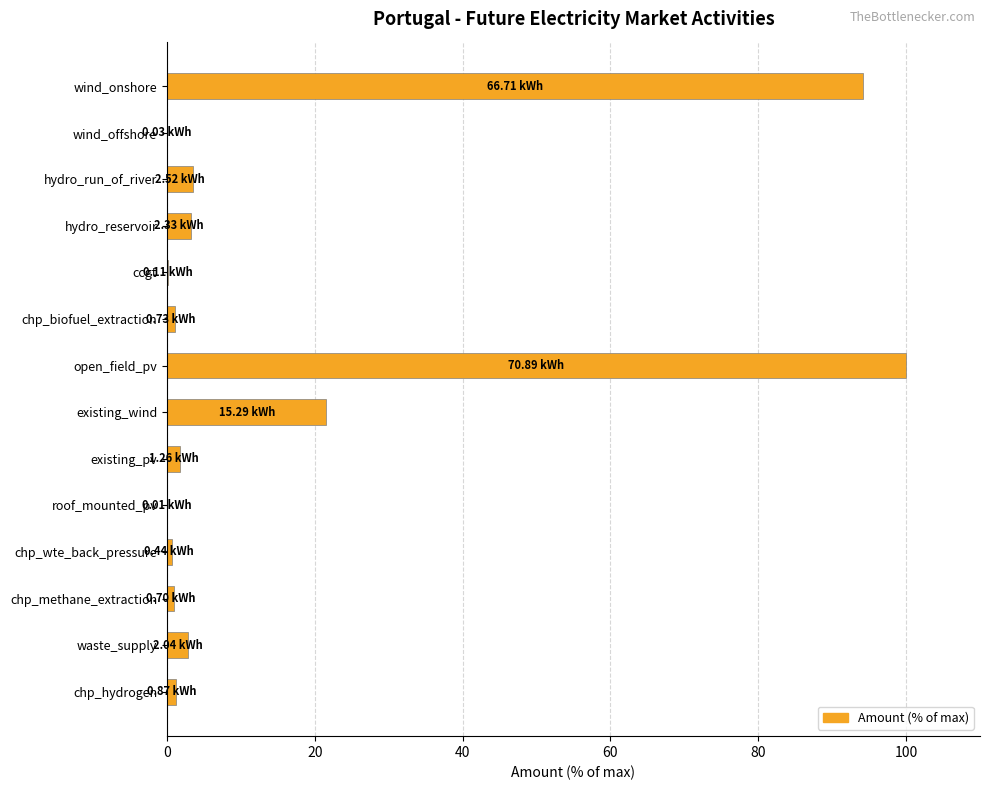

What is the sum of the values at waste_supply and hydro_run_of_river?

6.4